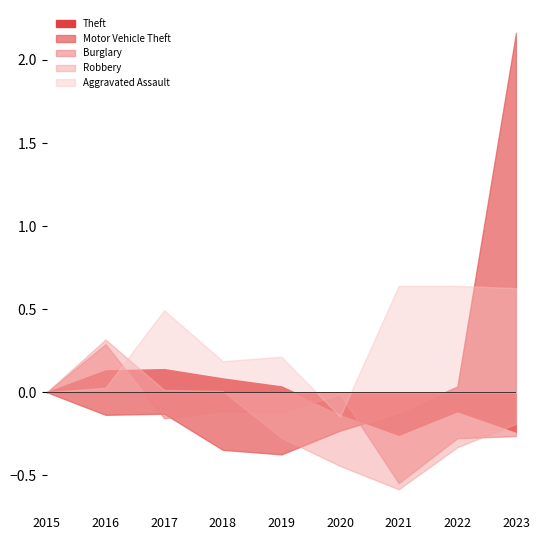

Is the value of Theft at 2022 greater than the value of Burglary at 2020?

Yes